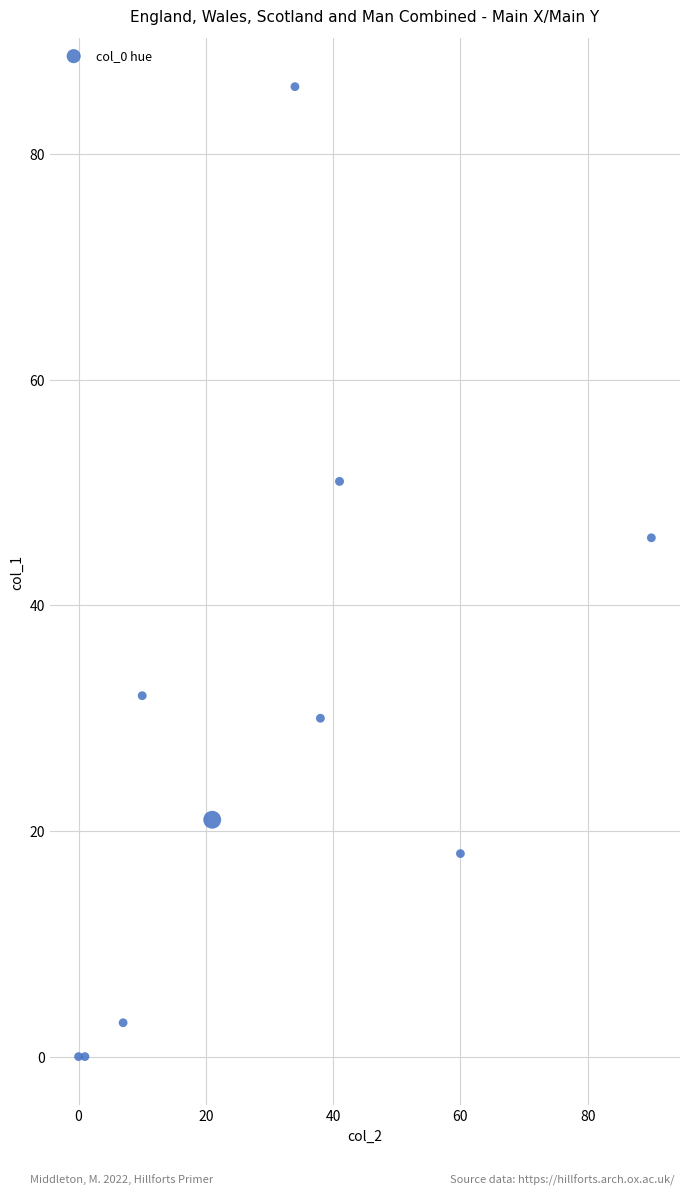

What is the range of X values (max minus min)?

90